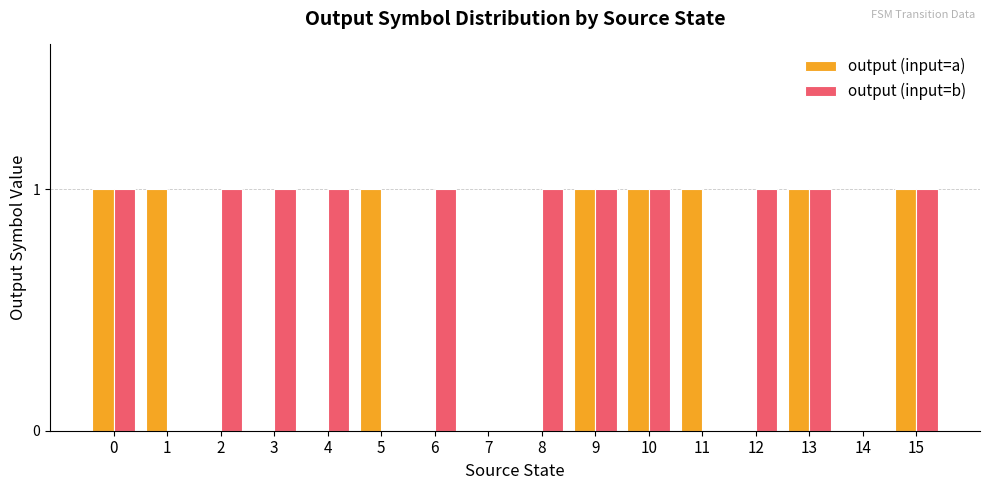

True or false: output (input=a) has a value of 0 at 6.

True